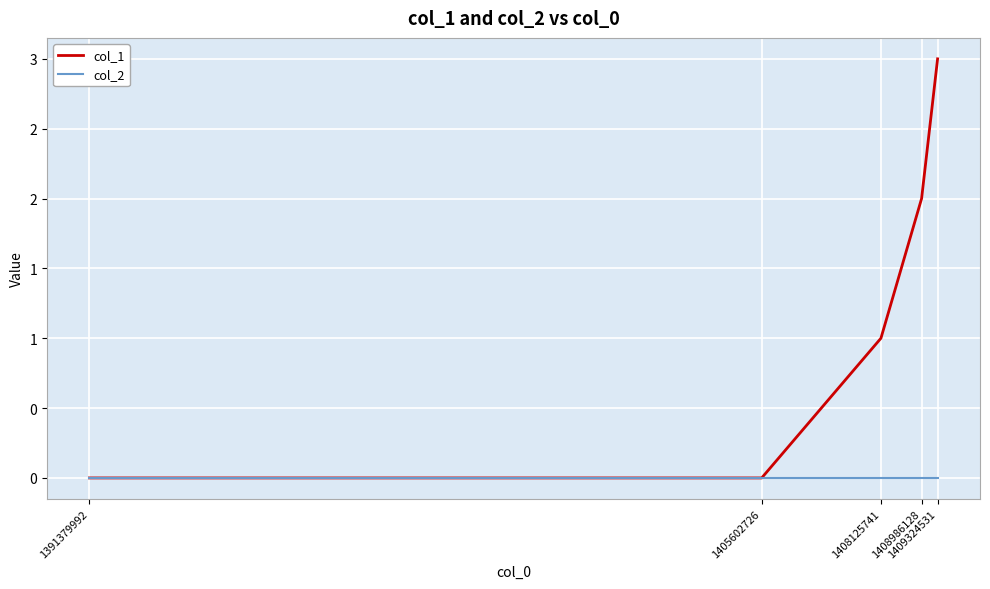

Is it true that col_2 equals 0 at 1405602726?

True